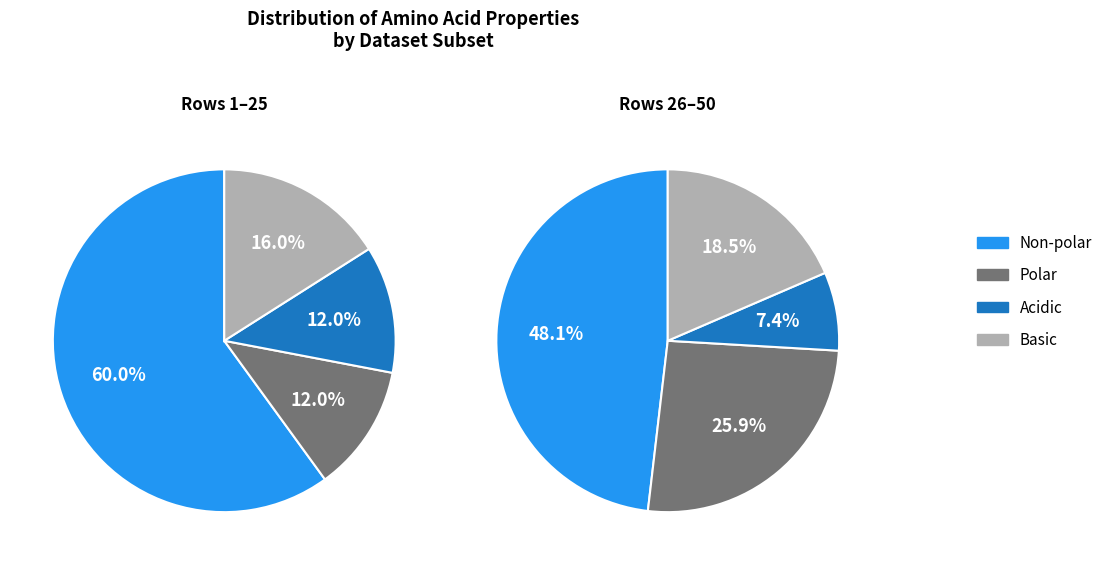

Is it true that non_polar is 22% of the pie?

False